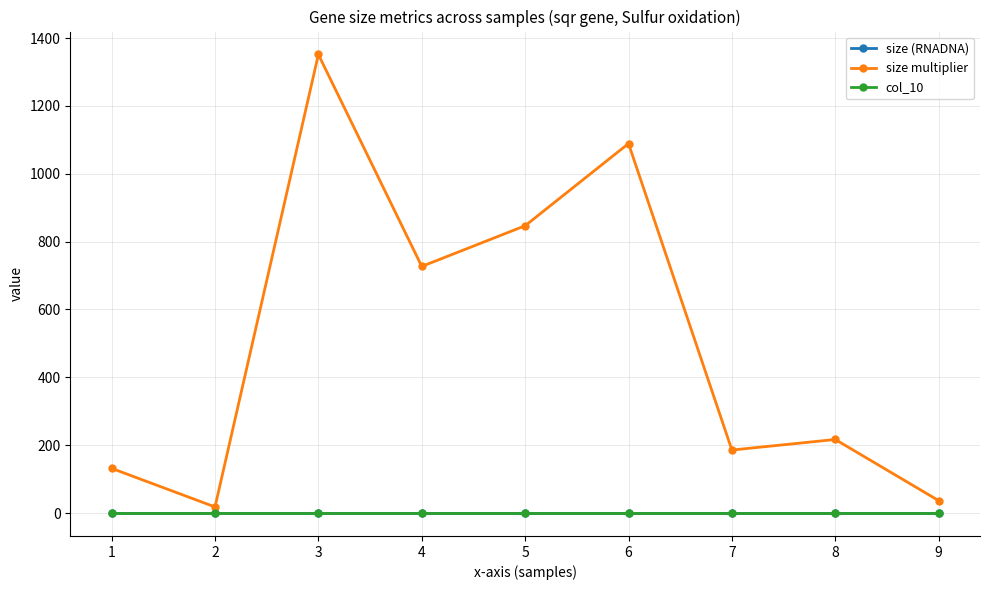

The value of col_10 at 3 is 0.0. True or false?

True